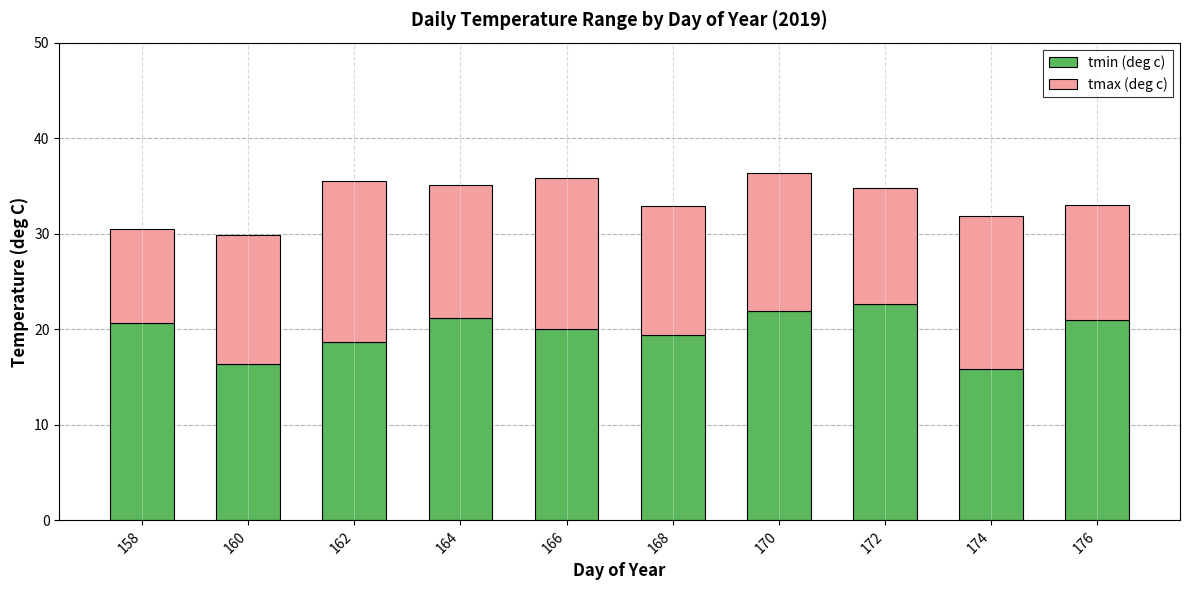

What is the total value across all series at 176?

33.0